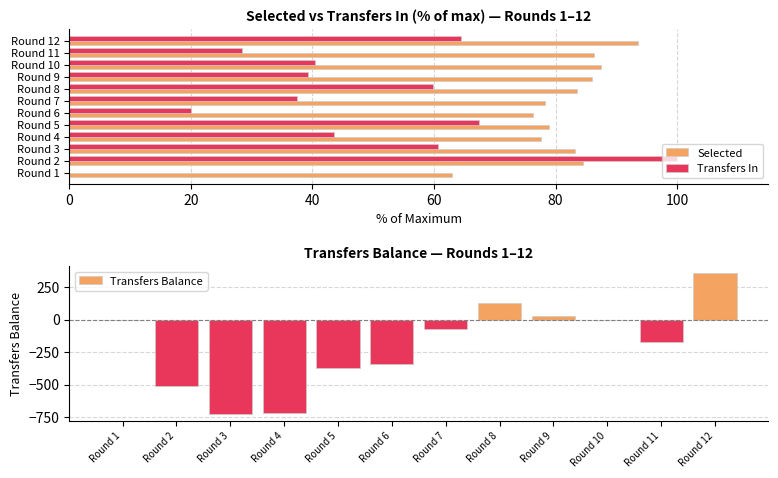

The Transfers In series shows 43.6 at Round 4. True or false?

True